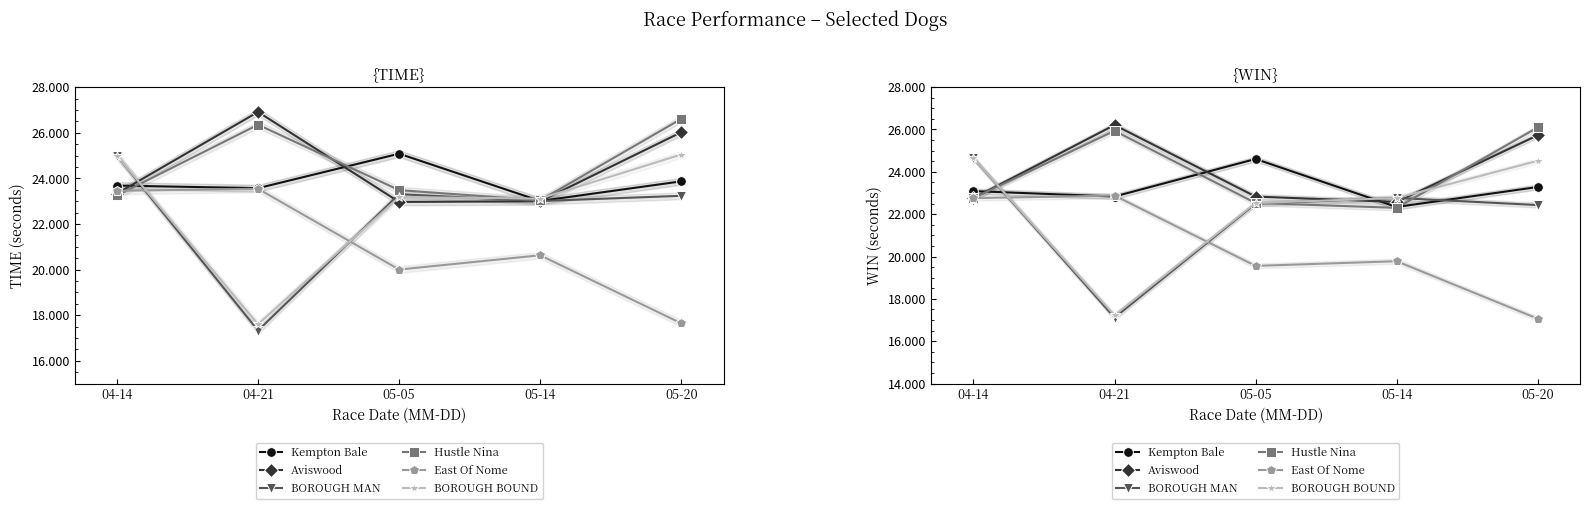

What is the value of the Kempton Bale point at the 1st from the left?

23.1